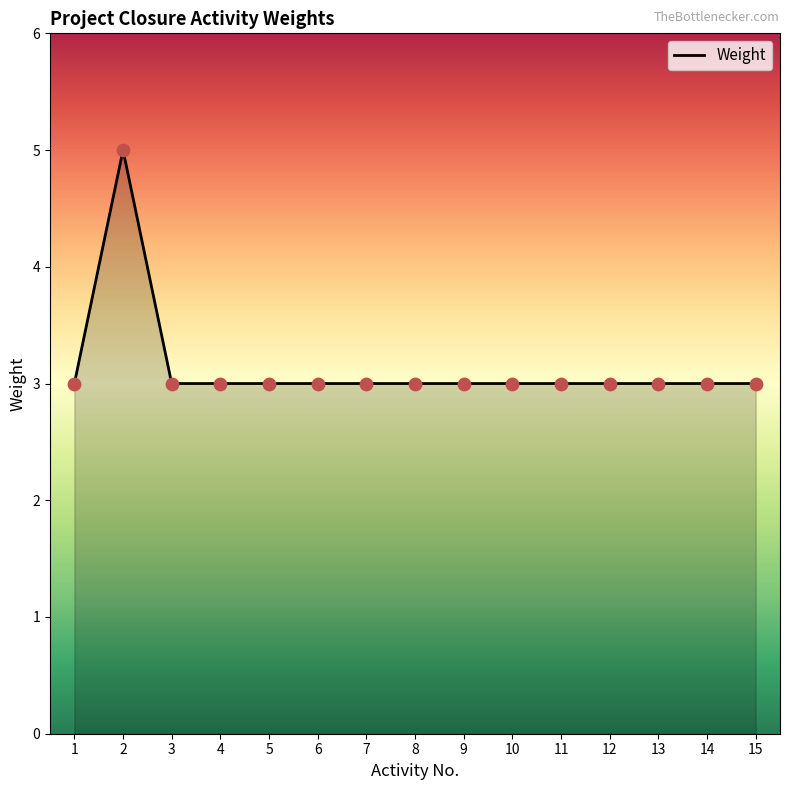

What is the ratio of the value at 8 to the value at 13?

1.0